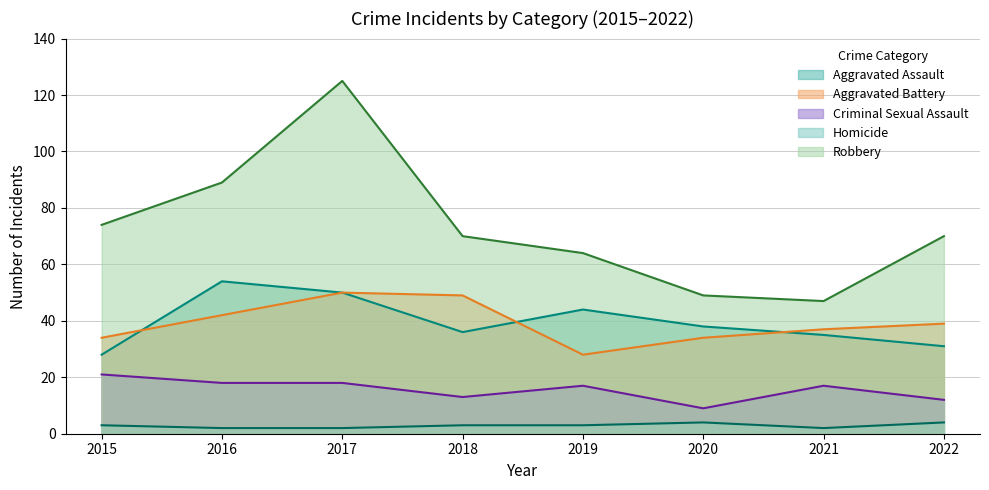

What value does the Aggravated Assault series have at 2020, to the nearest 10?

40